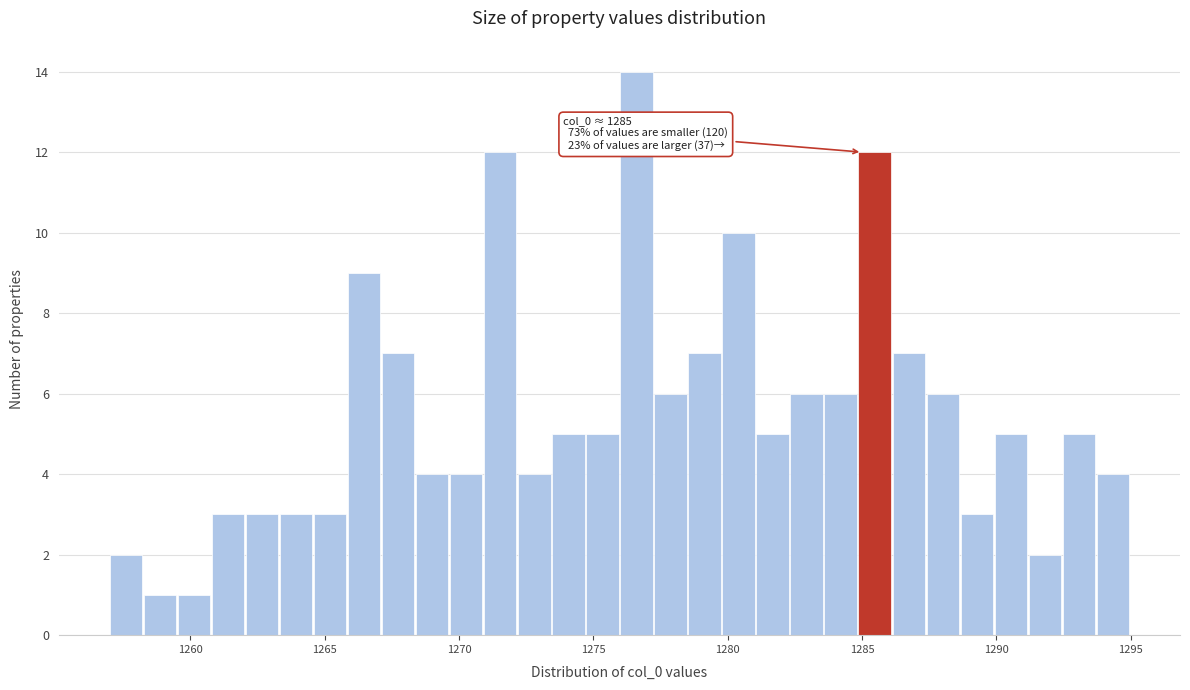

Read against the x-axis, roughly where is the centre of the tallest bar?

1276.5